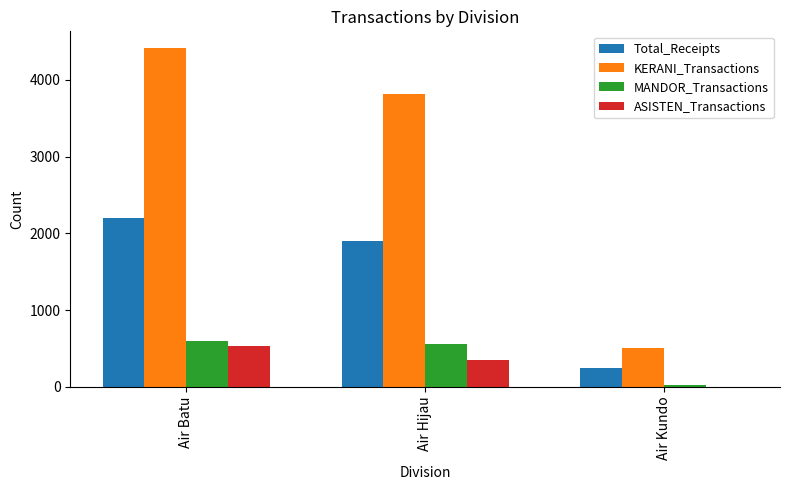

What is the average value of the ASISTEN_Transactions series?

296